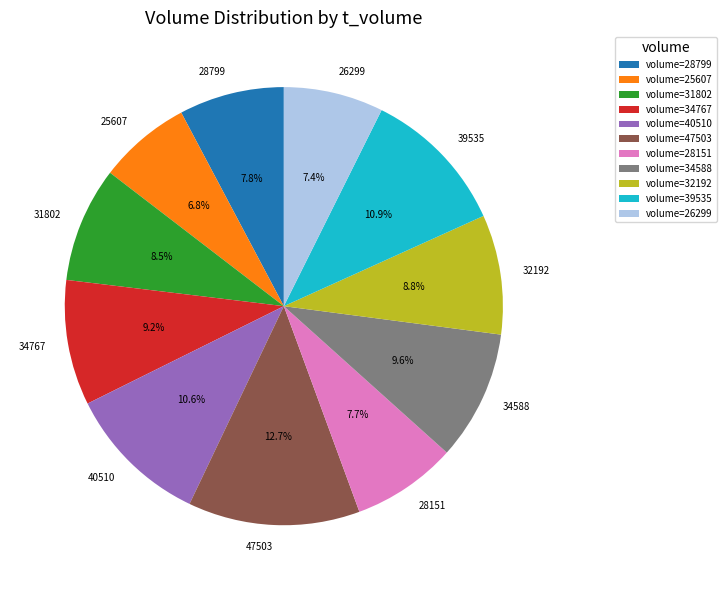

Which category has the smallest portion of the pie?

25607